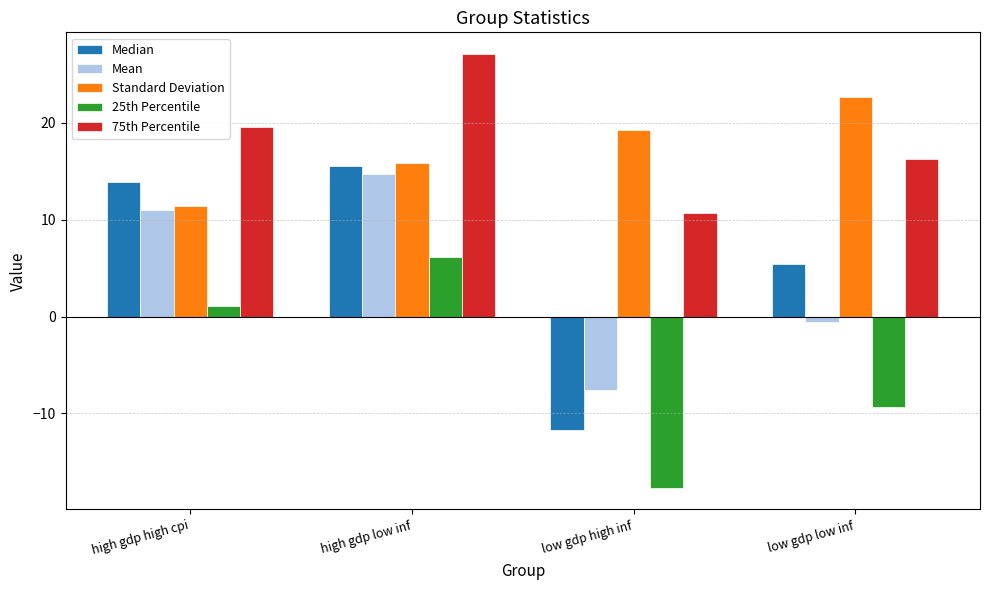

List the series in order of their peak value, lowest first.

25th Percentile, Mean, Median, Standard Deviation, 75th Percentile